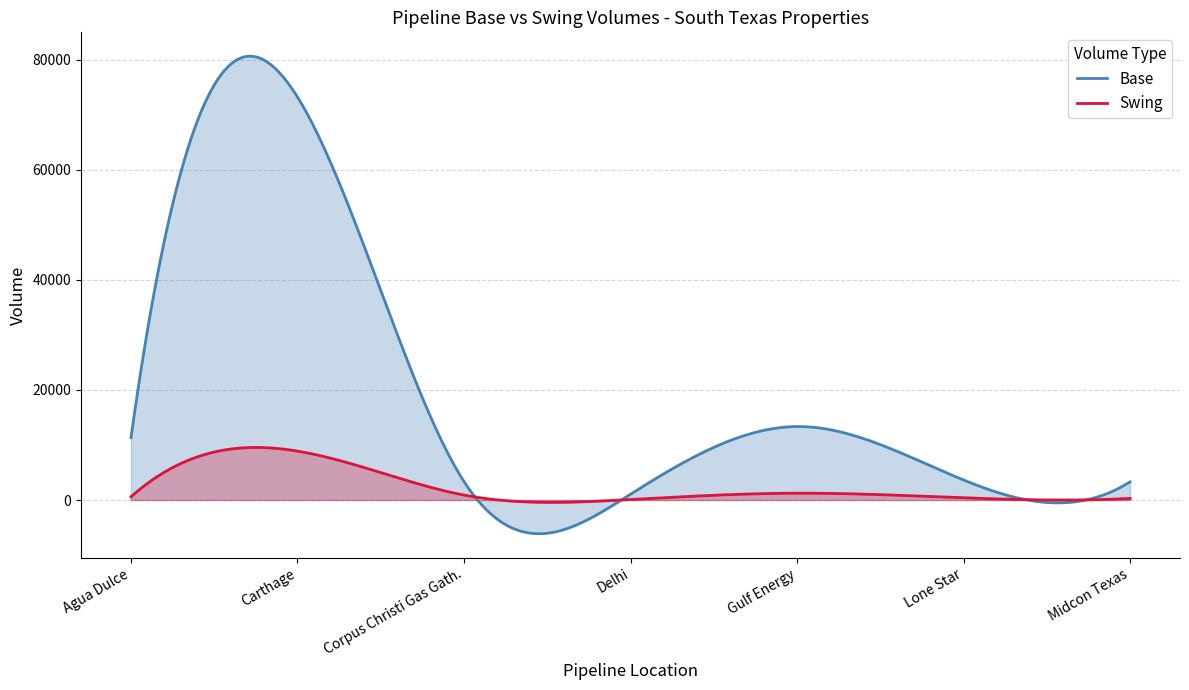

What is the sum of all Swing values?

12412